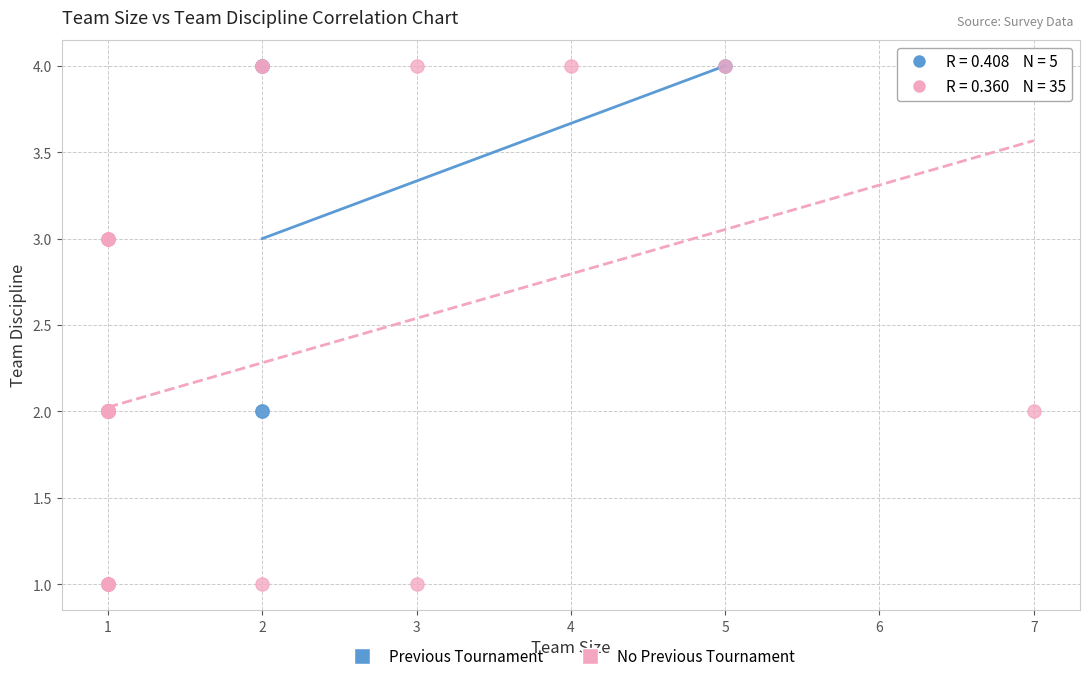

Which series contains the lowest Y value?

No Previous Tournament